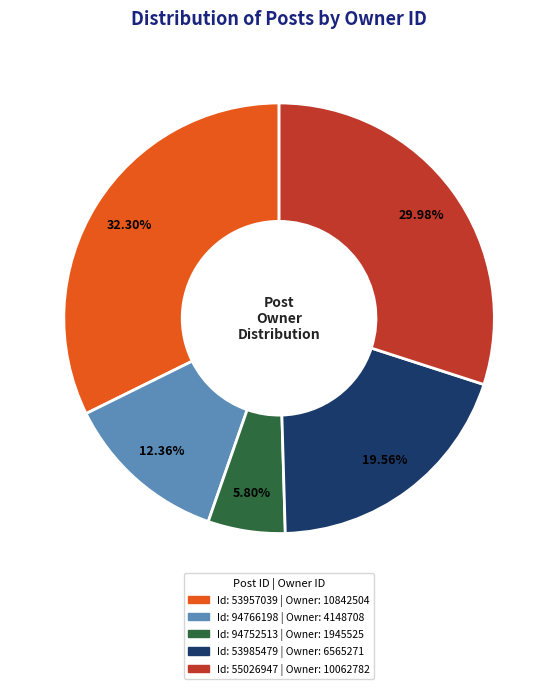

To the nearest percent, what is the average slice percentage?

20%